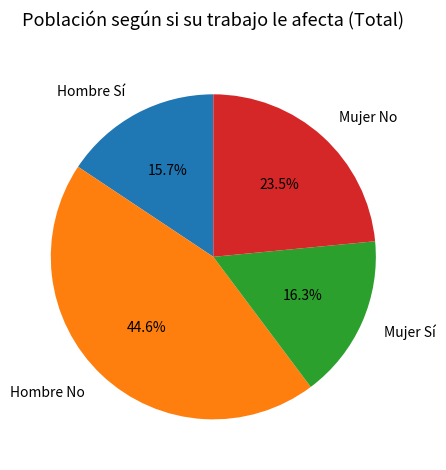

The Mujer Sí slice represents 16% of the pie. True or false?

True